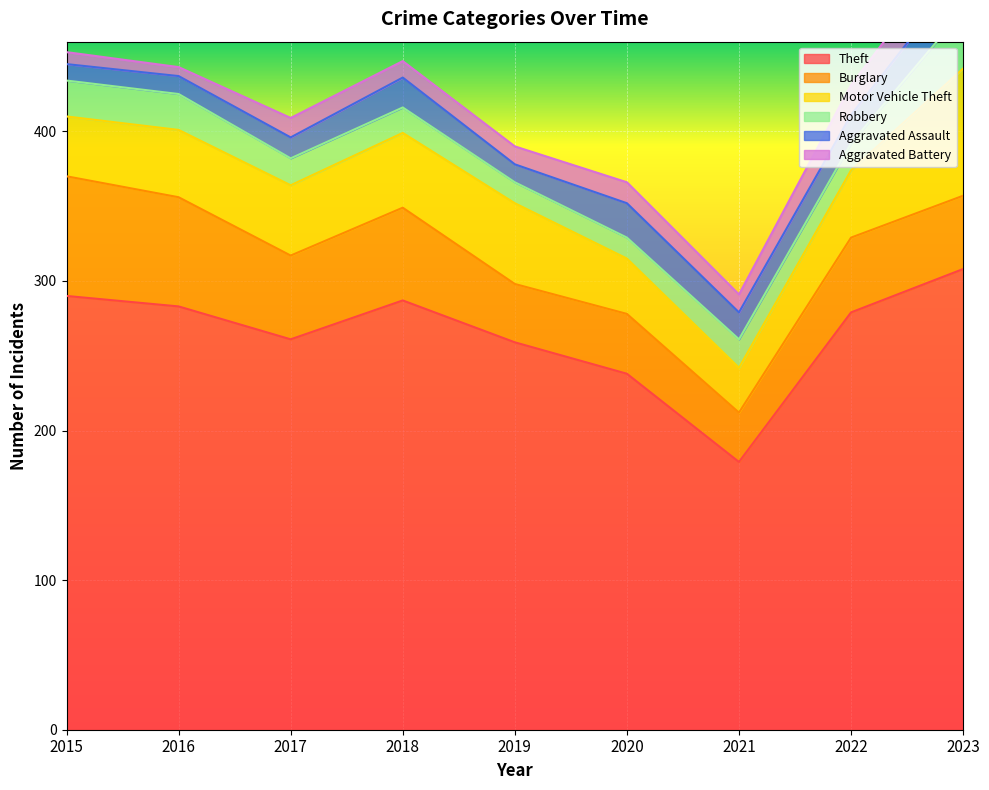

Rank the series at 2023 from highest to lowest value.

Theft, Motor Vehicle Theft, Burglary, Robbery, Aggravated Assault, Aggravated Battery